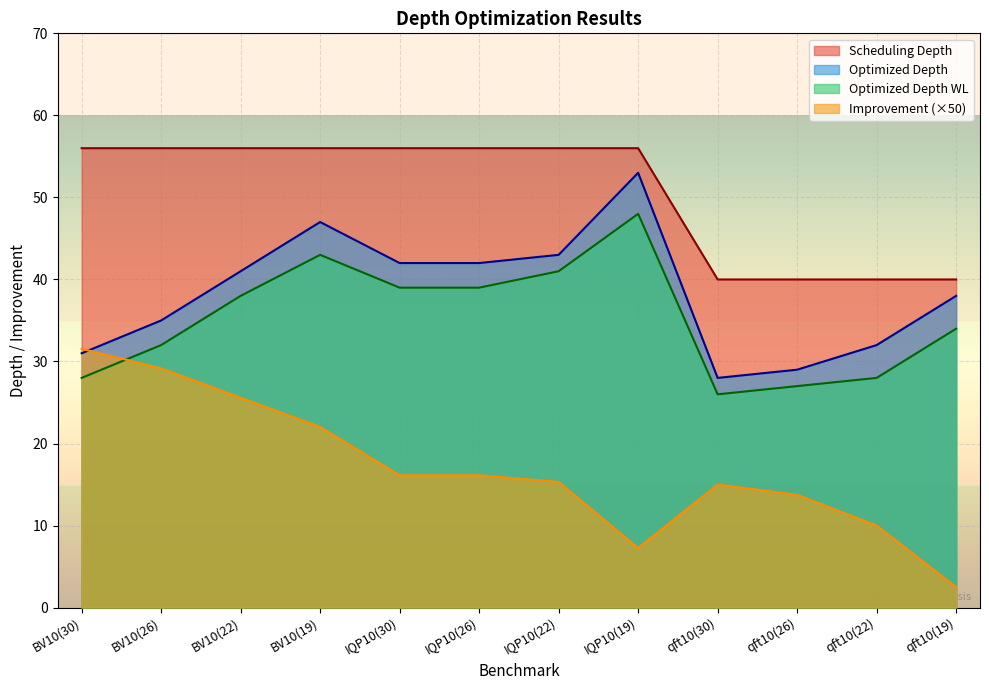

Reading left to right, list all the values displayed in this chart.

Optimized Depth: BV10(30)=31.0	BV10(26)=35.0	BV10(22)=41.0	BV10(19)=47.0	IQP10(30)=42.0	IQP10(26)=42.0	IQP10(22)=43.0	IQP10(19)=53.0	qft10(30)=28.0	qft10(26)=29.0	qft10(22)=32.0	qft10(19)=38.0
Scheduling Depth: BV10(30)=56.0	BV10(26)=56.0	BV10(22)=56.0	BV10(19)=56.0	IQP10(30)=56.0	IQP10(26)=56.0	IQP10(22)=56.0	IQP10(19)=56.0	qft10(30)=40.0	qft10(26)=40.0	qft10(22)=40.0	qft10(19)=40.0
Optimized Depth WL: BV10(30)=28.0	BV10(26)=32.0	BV10(22)=38.0	BV10(19)=43.0	IQP10(30)=39.0	IQP10(26)=39.0	IQP10(22)=41.0	IQP10(19)=48.0	qft10(30)=26.0	qft10(26)=27.0	qft10(22)=28.0	qft10(19)=34.0
Improvement: BV10(30)=31.5	BV10(26)=29.2	BV10(22)=25.6	BV10(19)=22.0	IQP10(30)=16.1	IQP10(26)=16.1	IQP10(22)=15.3	IQP10(19)=7.3	qft10(30)=15.0	qft10(26)=13.8	qft10(22)=10.0	qft10(19)=2.5